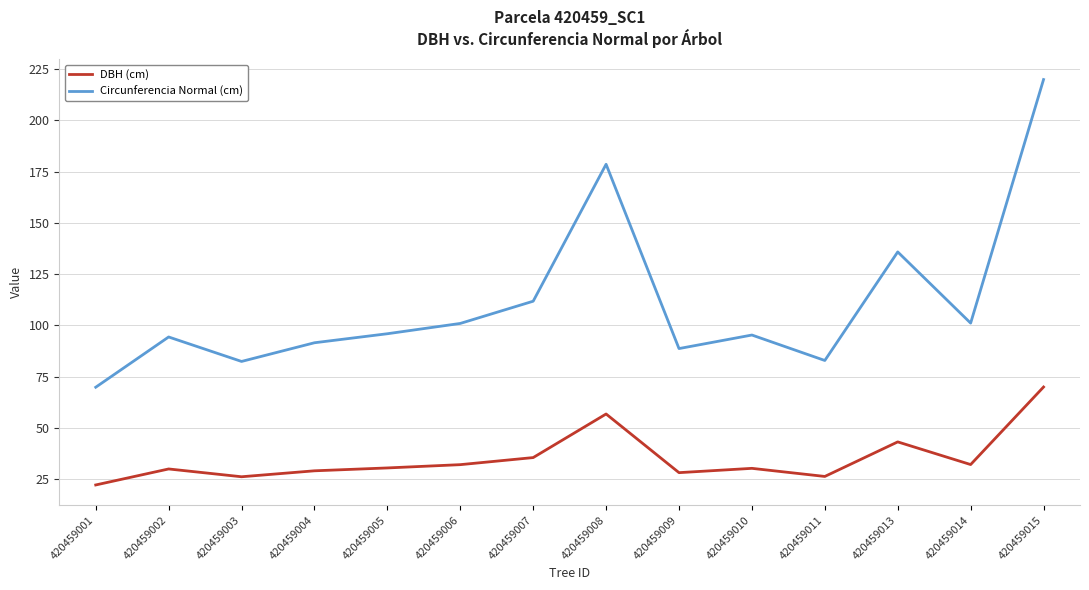

Rank the series by their maximum value, from lowest to highest.

DBH (cm), Circunferencia Normal (cm)